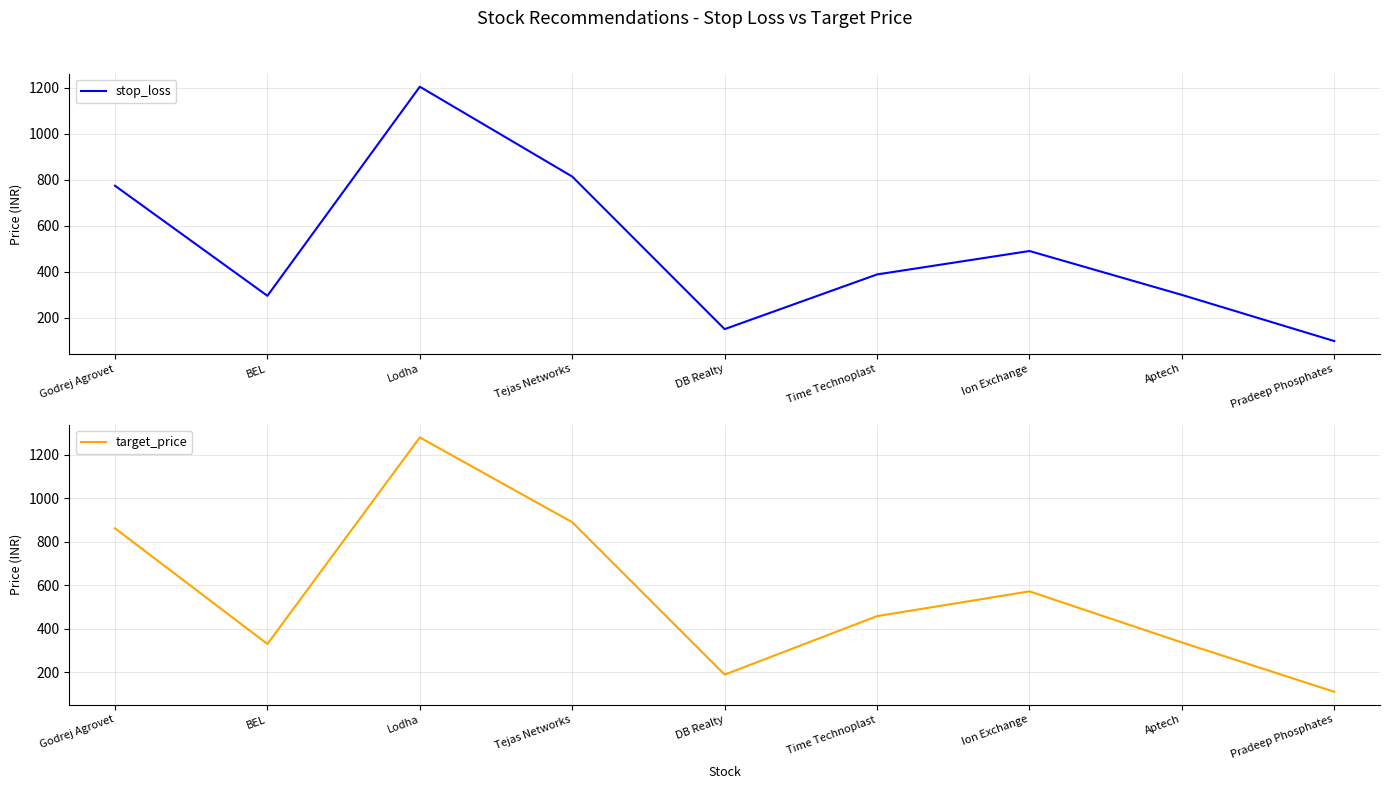

Which series has the largest total across all categories?

target_price